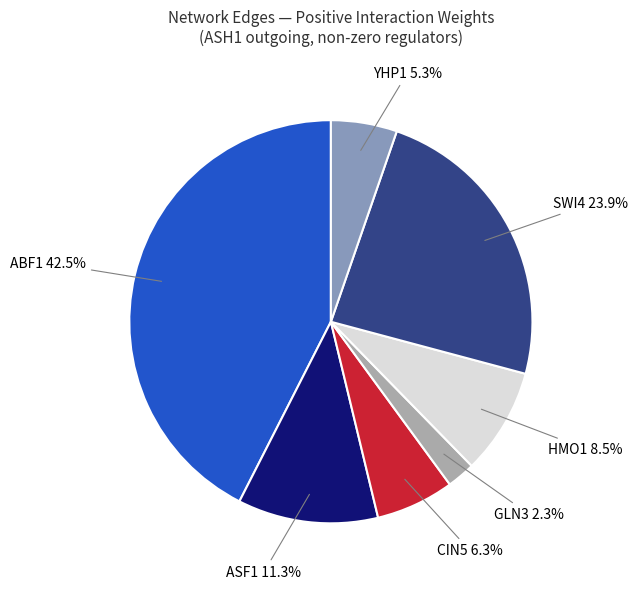

To the nearest percent, what portion does SWI4 represent?

24%